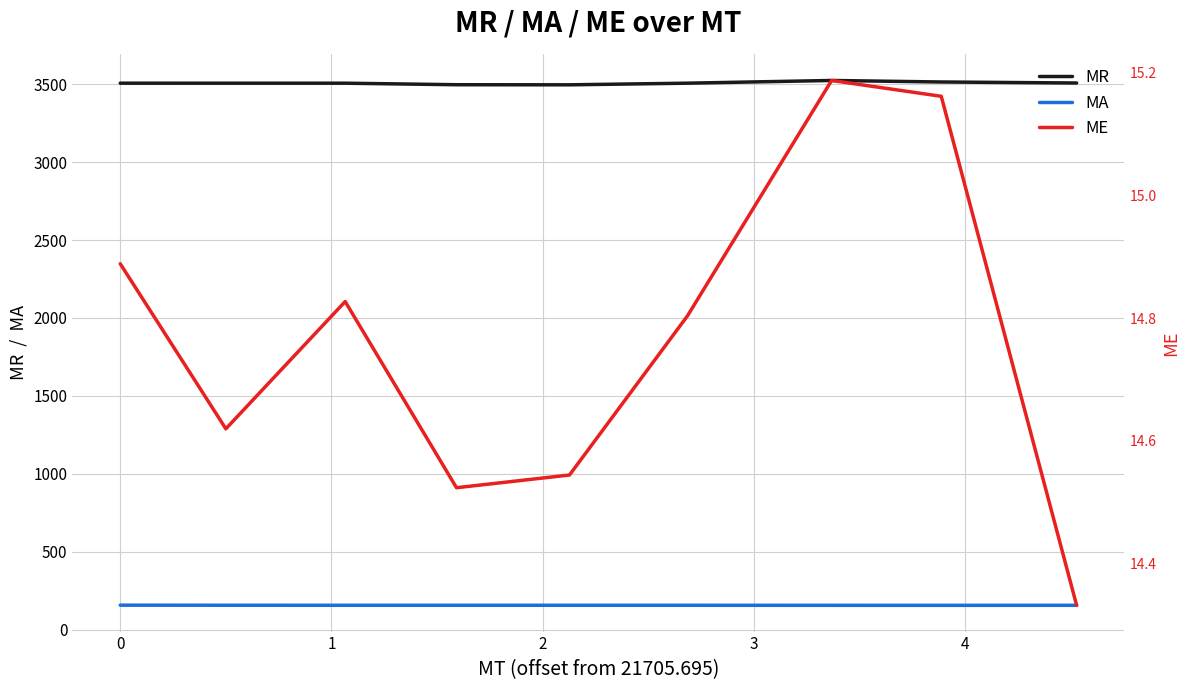

True or false: MA and MR cross at least once.

False